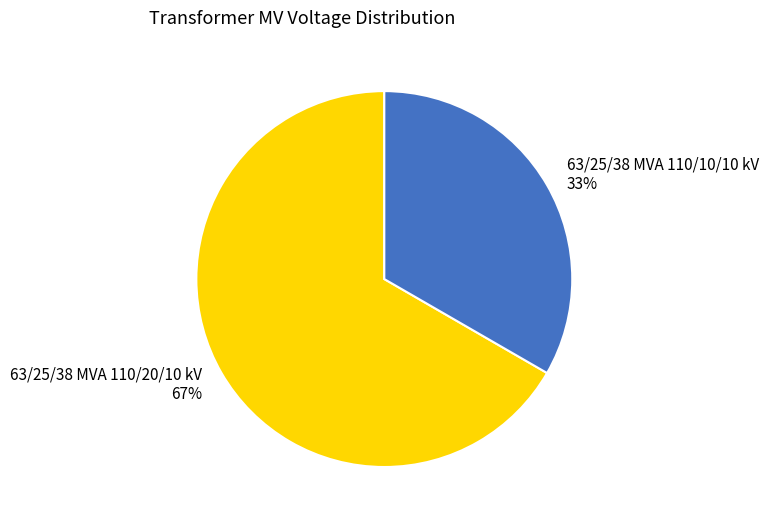

Which slice is the smallest?

63/25/38 MVA 110/10/10 kV